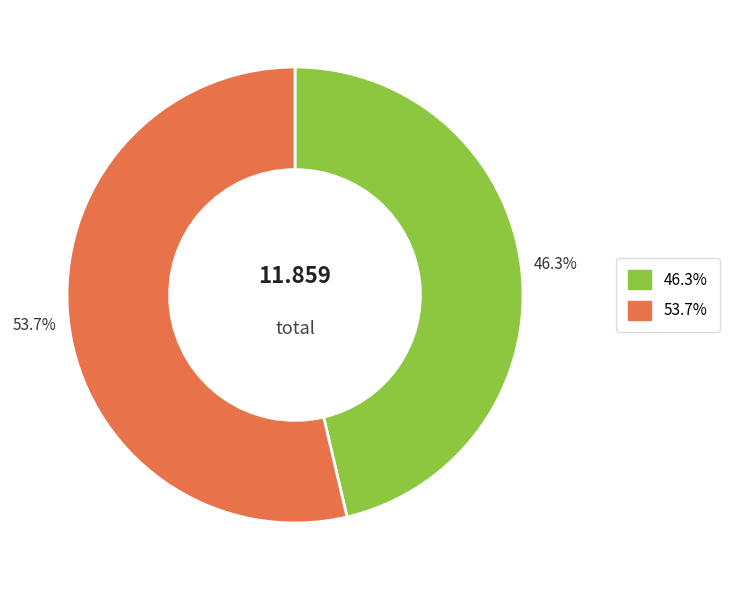

Is there a majority slice in this chart?

Yes